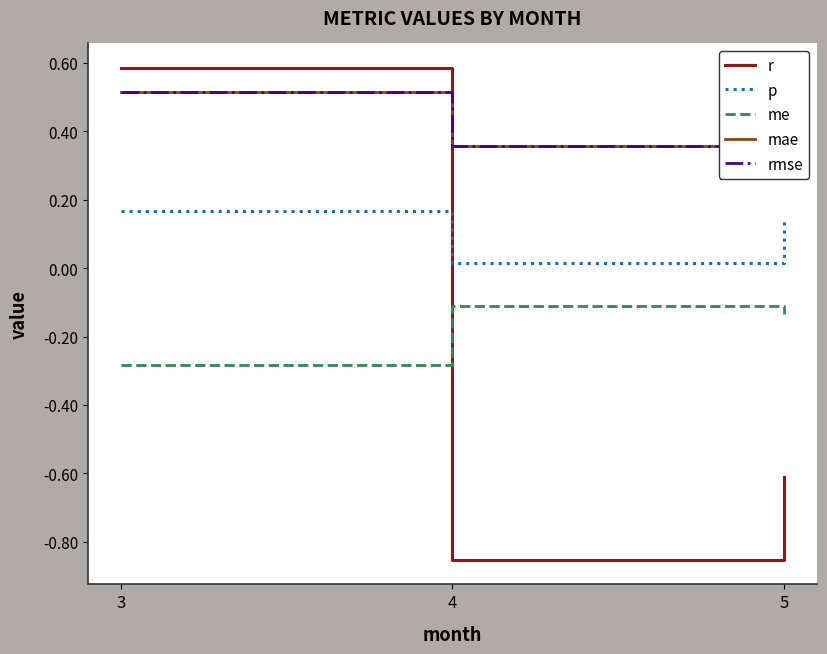

How many lines are shown in the chart?

5